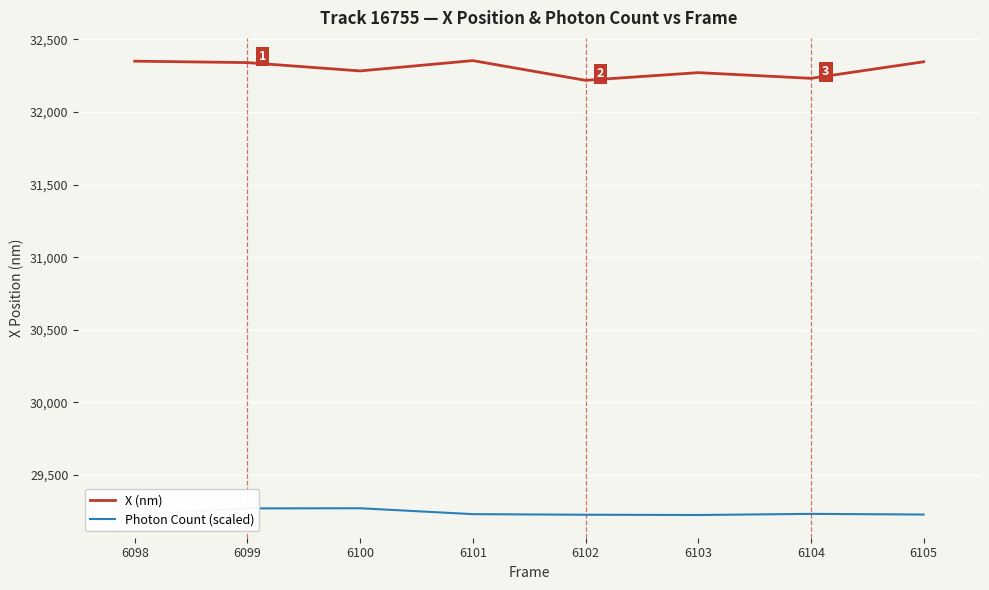

What is the smallest value displayed?

29224.9